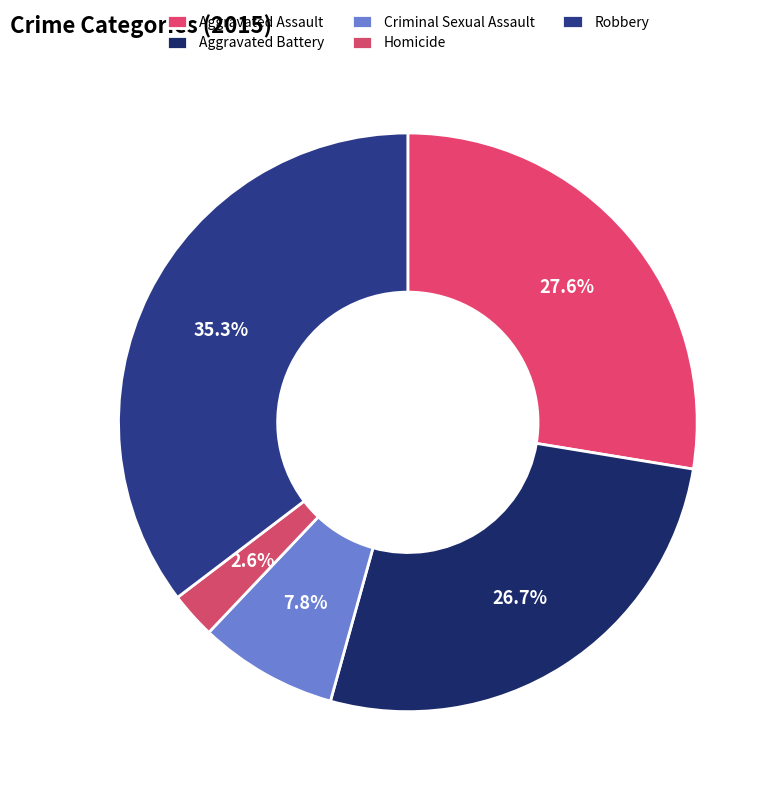

The Criminal Sexual Assault slice represents 1% of the pie. True or false?

False